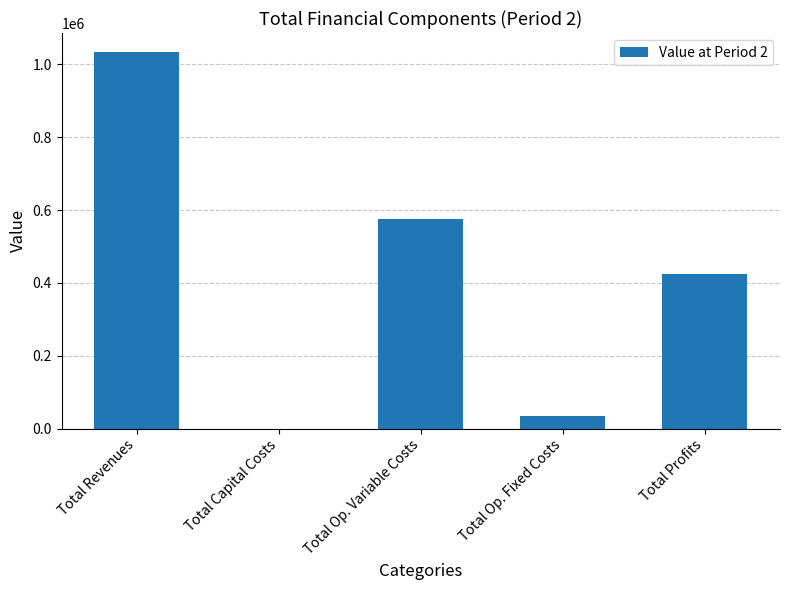

The chart shows a value of 33627.6 at Total Op. Fixed Costs. True or false?

True